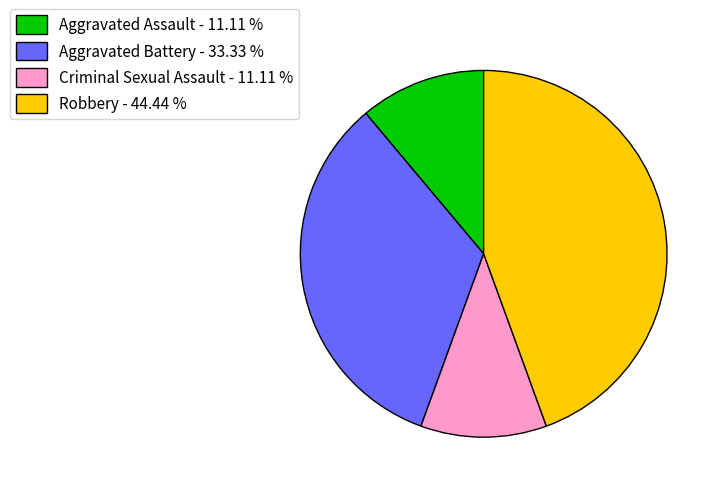

Which has a higher value, Aggravated Battery or Criminal Sexual Assault?

Aggravated Battery